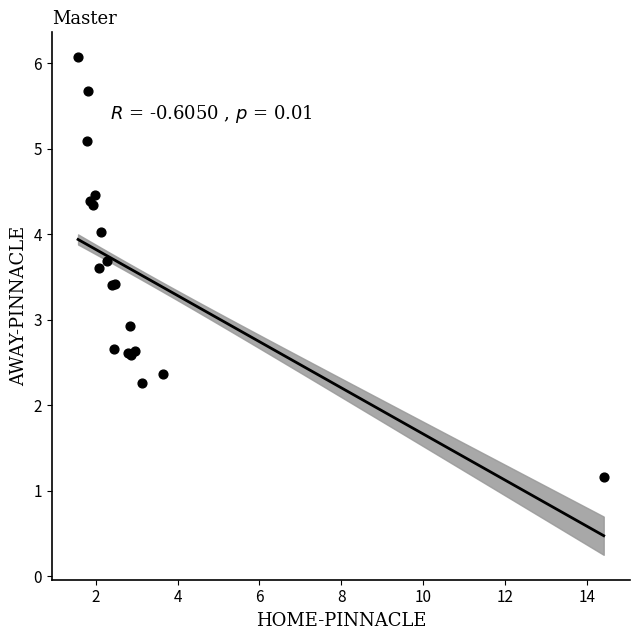

What Y value in the scatter plot is closest to 3?

2.9